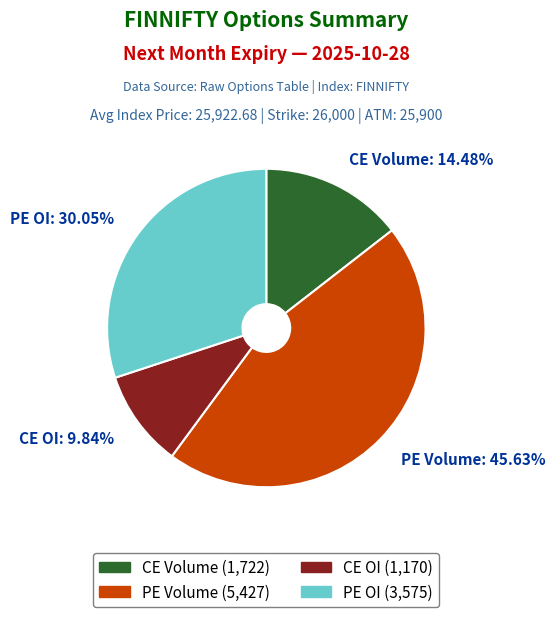

Which slice is the smallest?

CE OI